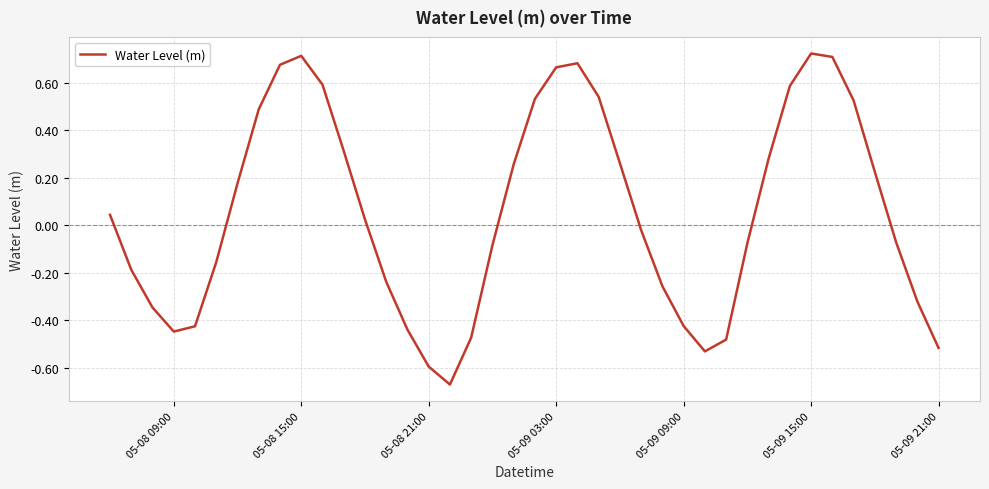

How many distinct data groups are displayed?

1